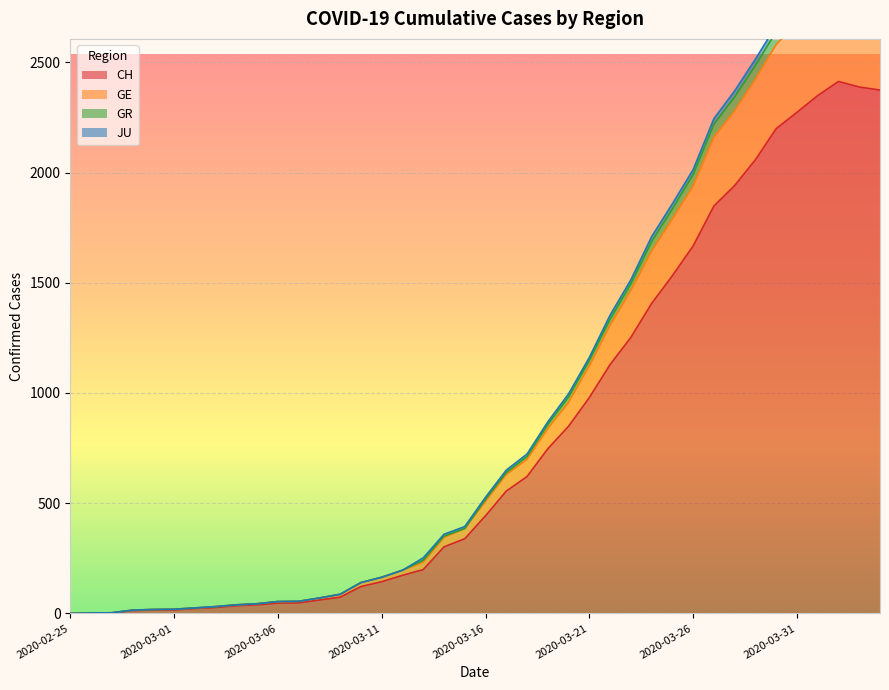

At which category does GR reach its first local peak?

2020-04-02